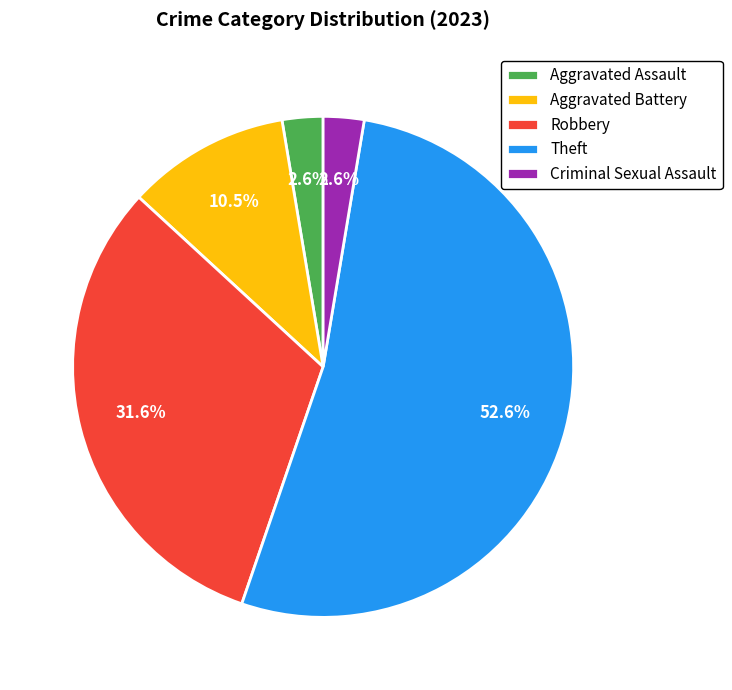

How many segments does this pie chart have?

5